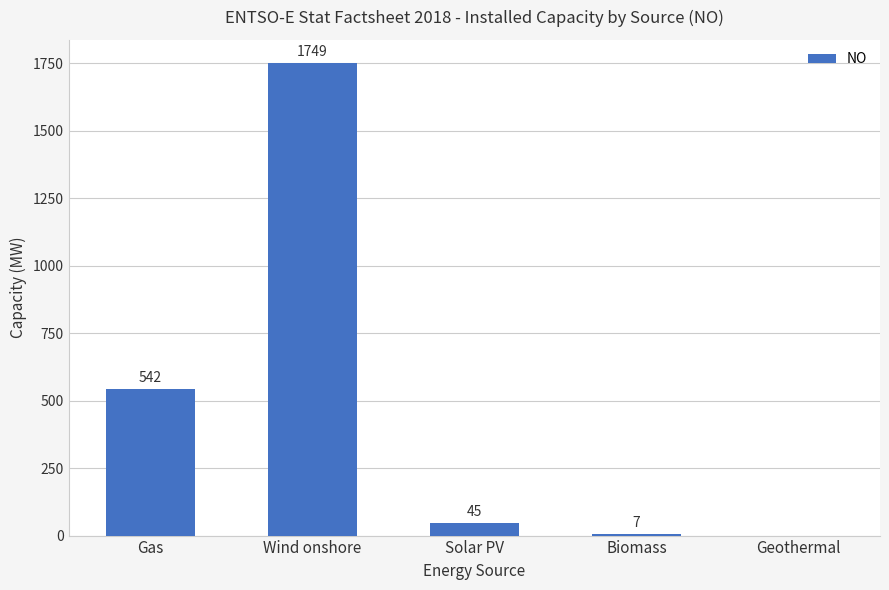

Between Gas and Wind onshore, which is larger?

Wind onshore